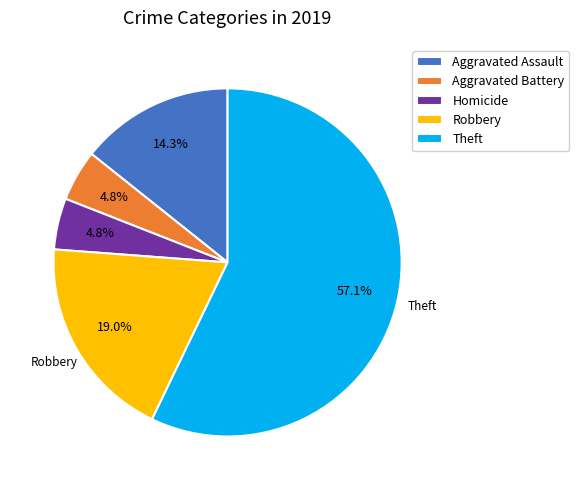

How many segments does this pie chart have?

5